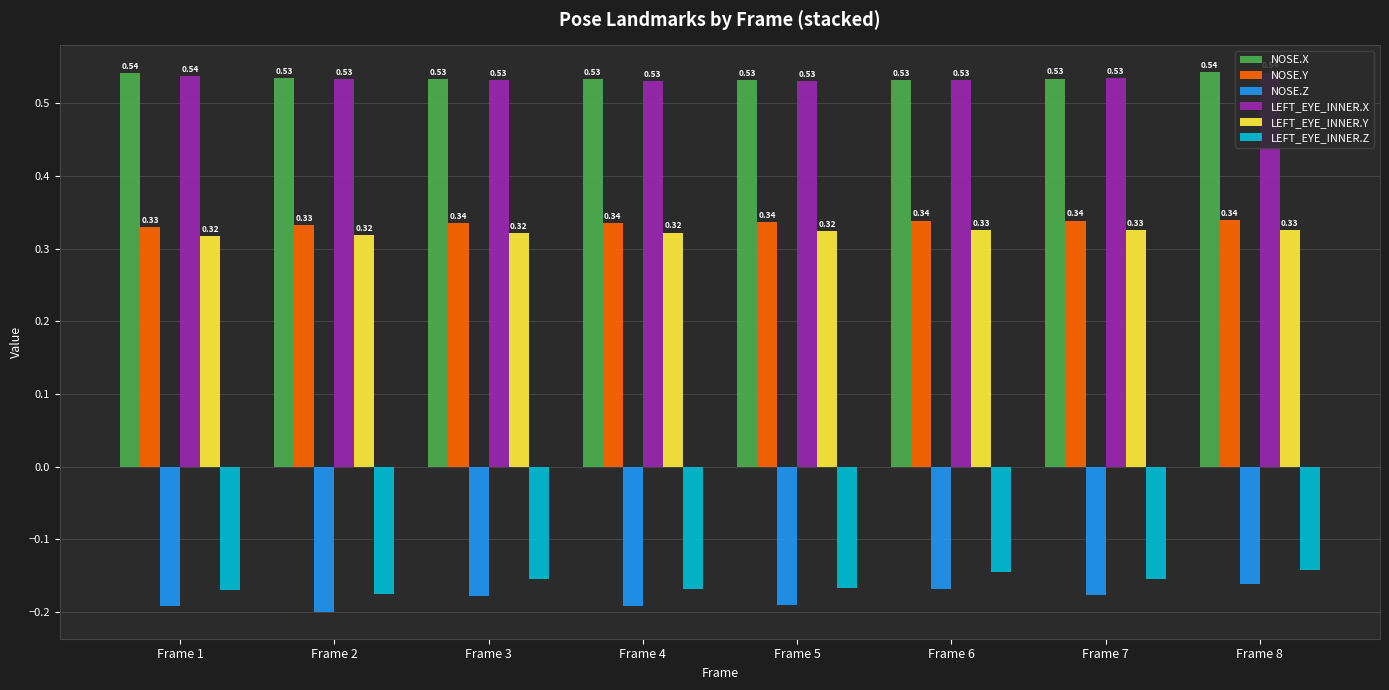

What are all the series names shown in the legend?

NOSE.X, NOSE.Y, NOSE.Z, LEFT_EYE_INNER.X, LEFT_EYE_INNER.Y, LEFT_EYE_INNER.Z